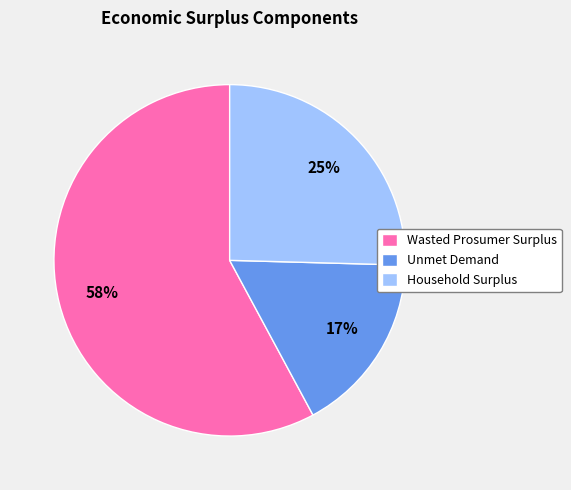

Which category has the smallest portion of the pie?

Unmet Demand